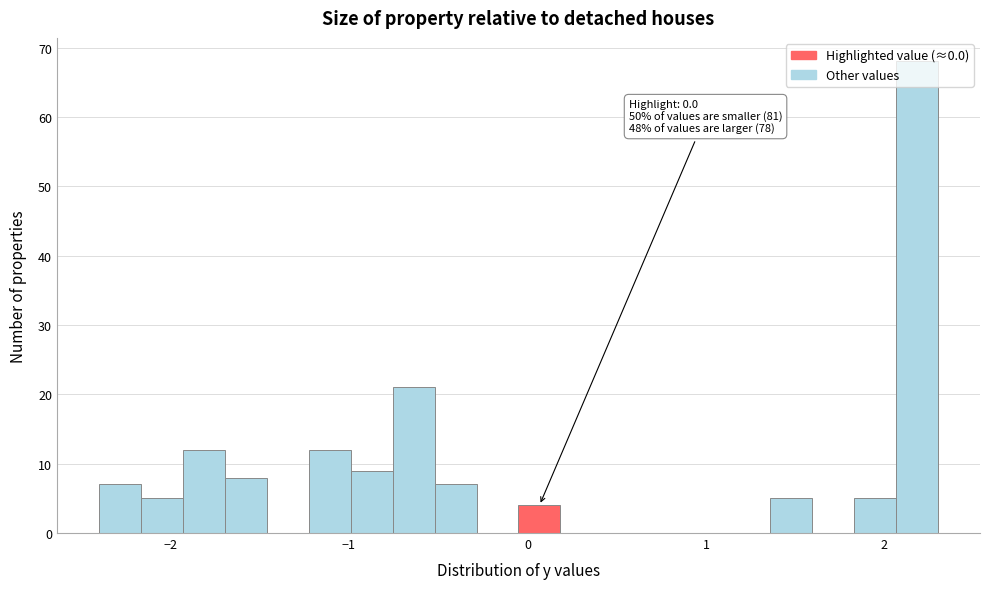

Read against the x-axis, roughly where is the centre of the tallest bar?

2.2